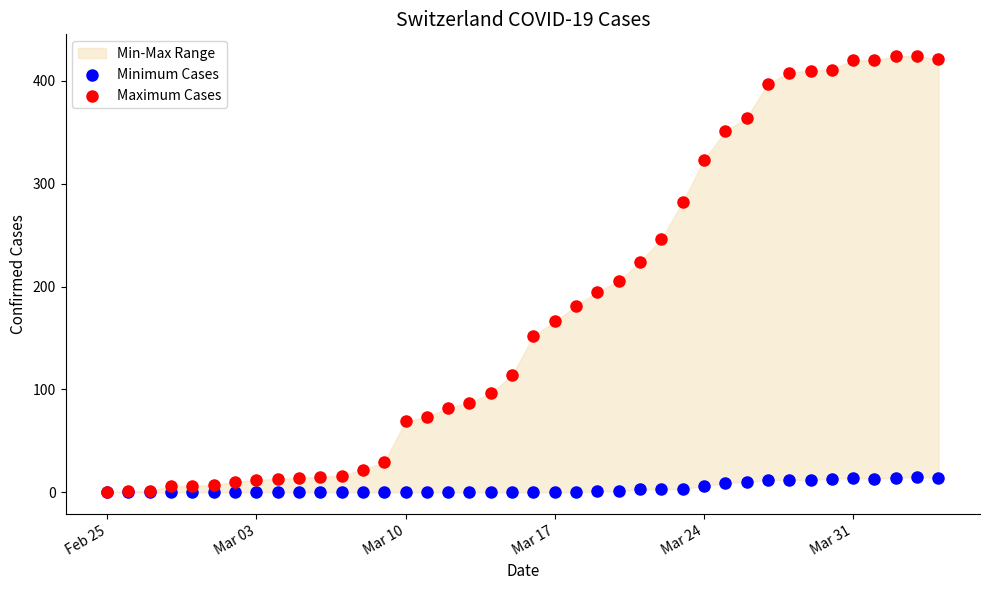

In the Maximum Cases series, what Y value is closest to 212?

205